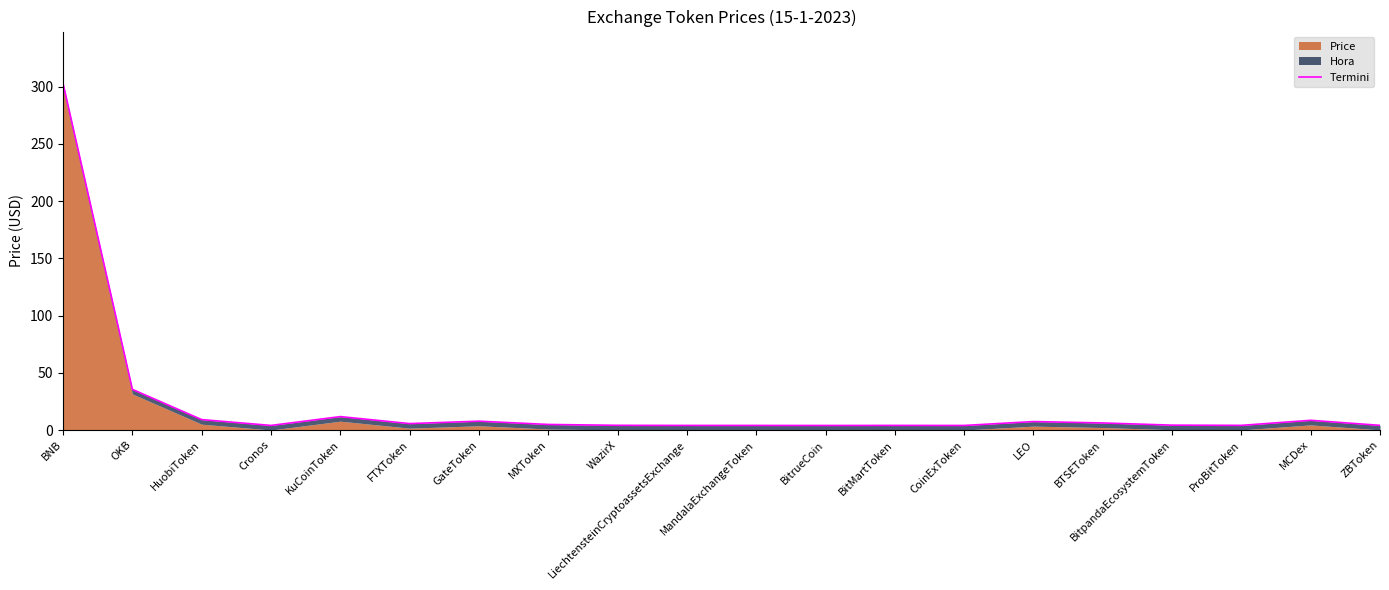

What value does the data have at ZBToken?

4.2